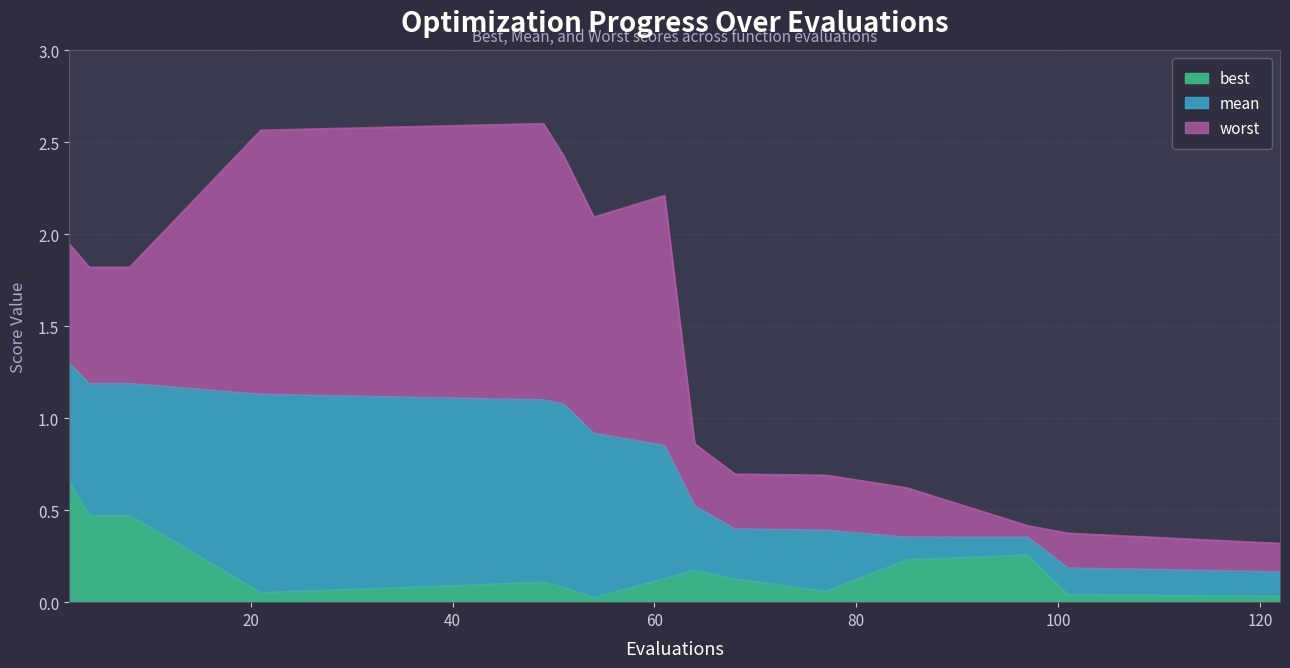

What is the sum of the worst values at 101 and 51?

2.8